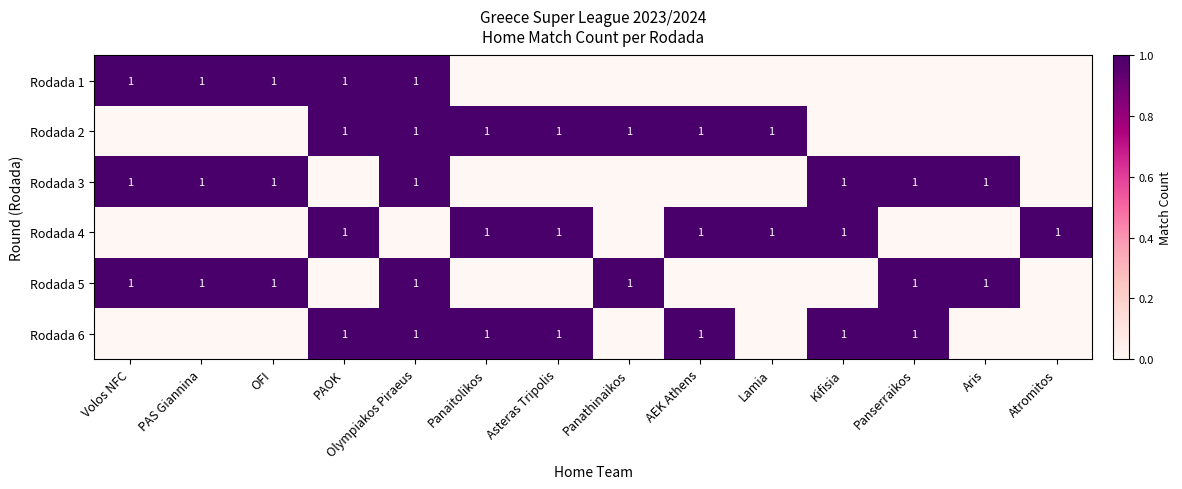

The Rodada 4 series shows 2 at Kifisia. True or false?

False